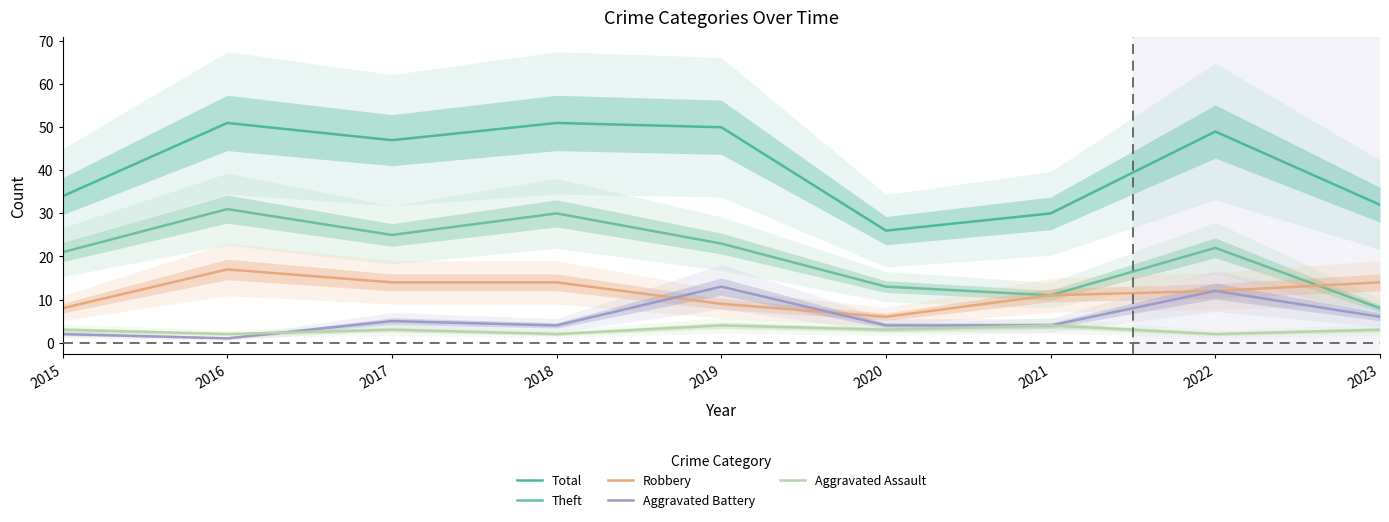

What is the average value of the Robbery series?

12